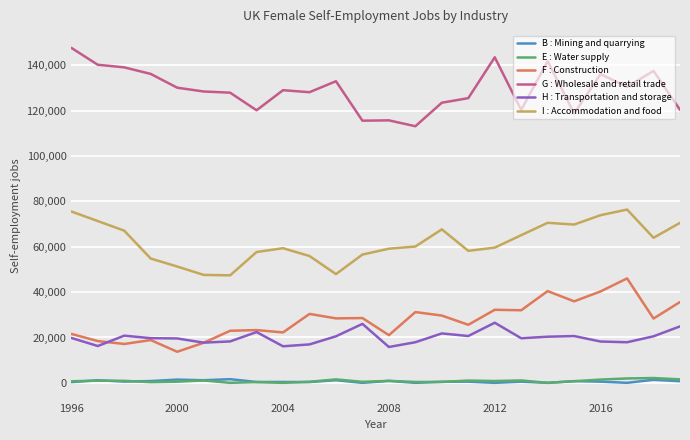

True or false: H : Transportation and storage and I : Accommodation and food cross at least once.

False